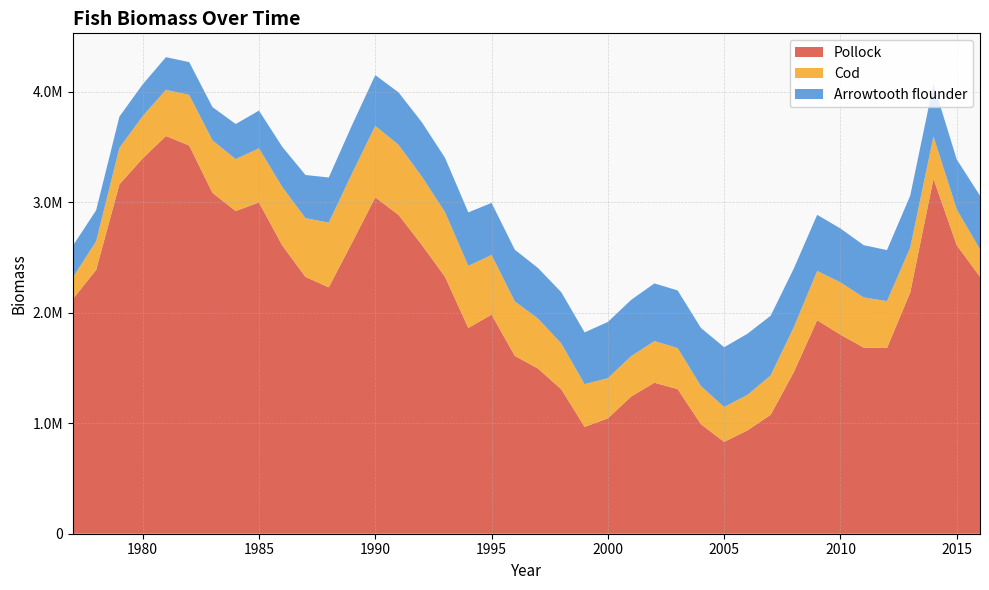

Reading left to right, list all the values displayed in this chart.

Pollock: 2124607.9	2388204.4	3162370.4	3396755.9	3599198.6	3513133.8	3085213.2	2920355.3	2998426.7	2609271.1	2324186.2	2230359.4	2633268.0	3044185.5	2885640.3	2614563.4	2324639.7	1862277.9	1983142.4	1609478.4	1494290.9	1306835.5	967300.0	1043856.1	1241141.3	1366708.4	1308829.1	991602.9	831318.5	935047.1	1076394.1	1465072.6	1932392.0	1801574.3	1684168.9	1680106.5	2184031.7	3211931.6	2611172.4	2325317.9
Cod: 195808.9	258884.2	329718.0	382358.9	417860.6	458019.5	475351.1	470042.1	489475.8	529071.1	532074.5	584414.6	626441.4	646630.5	634394.7	619220.9	585351.3	561633.0	539494.4	493117.4	452494.8	414184.4	386472.3	364062.0	365588.3	376389.4	371908.1	344883.1	315783.3	320939.0	356365.7	406014.6	445861.0	473385.8	454445.4	424795.3	405046.2	383869.7	323695.4	249308.4
Arrowtooth flounder: 286182.1	280647.7	283045.0	287504.3	295867.0	296937.9	300857.8	317303.8	341509.3	363524.0	390238.4	409339.0	437260.0	459915.5	474285.6	490926.3	491565.0	484248.0	471409.2	467736.7	457286.1	463991.0	468379.3	508667.0	509406.6	522223.7	521266.9	525992.3	540829.6	553640.2	540192.9	531528.0	507922.8	487490.5	472814.8	462062.7	470648.8	475895.4	452535.6	484868.1